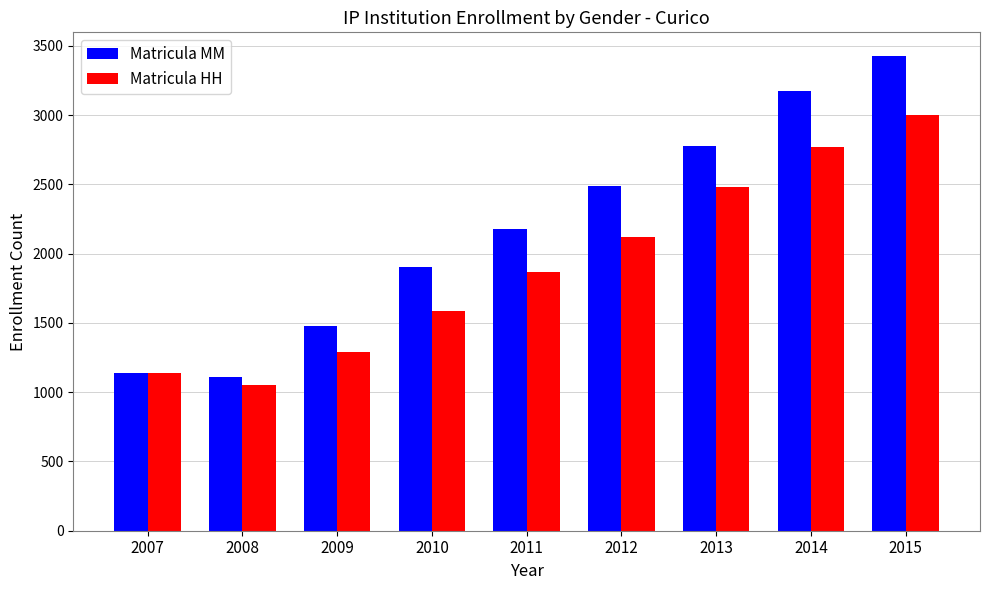

Between 2007 and 2015, which series saw the biggest shift?

Matricula MM